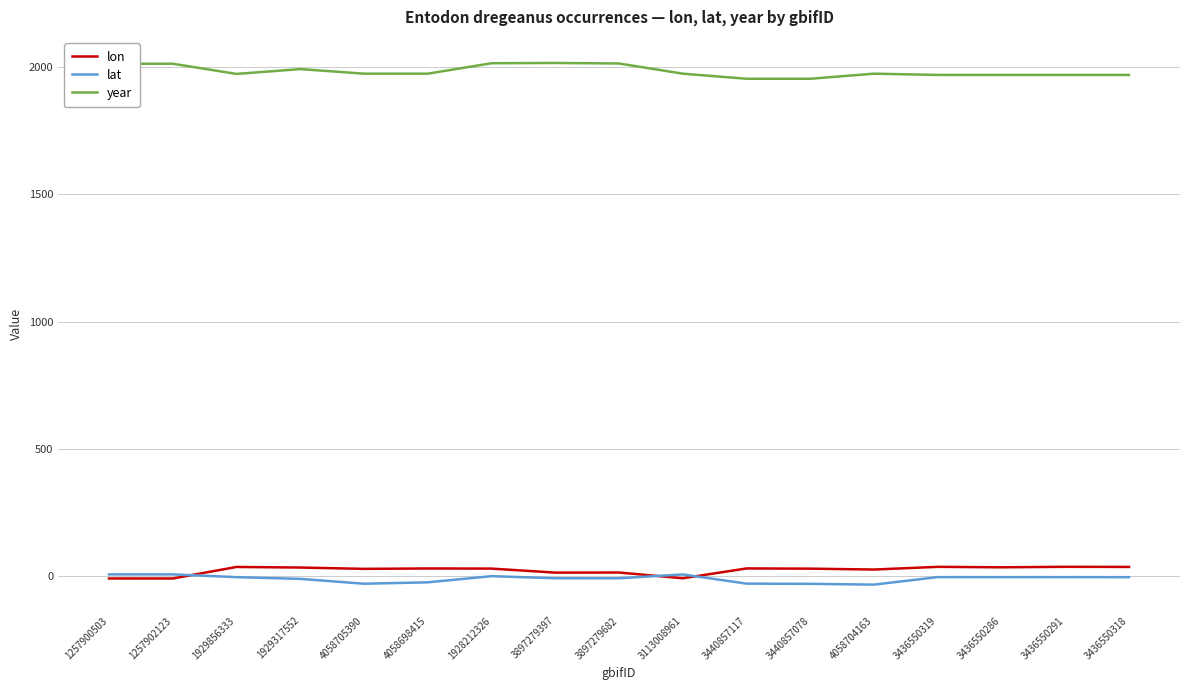

Where do lon and lat first cross each other?

1257902123 and 1929856333